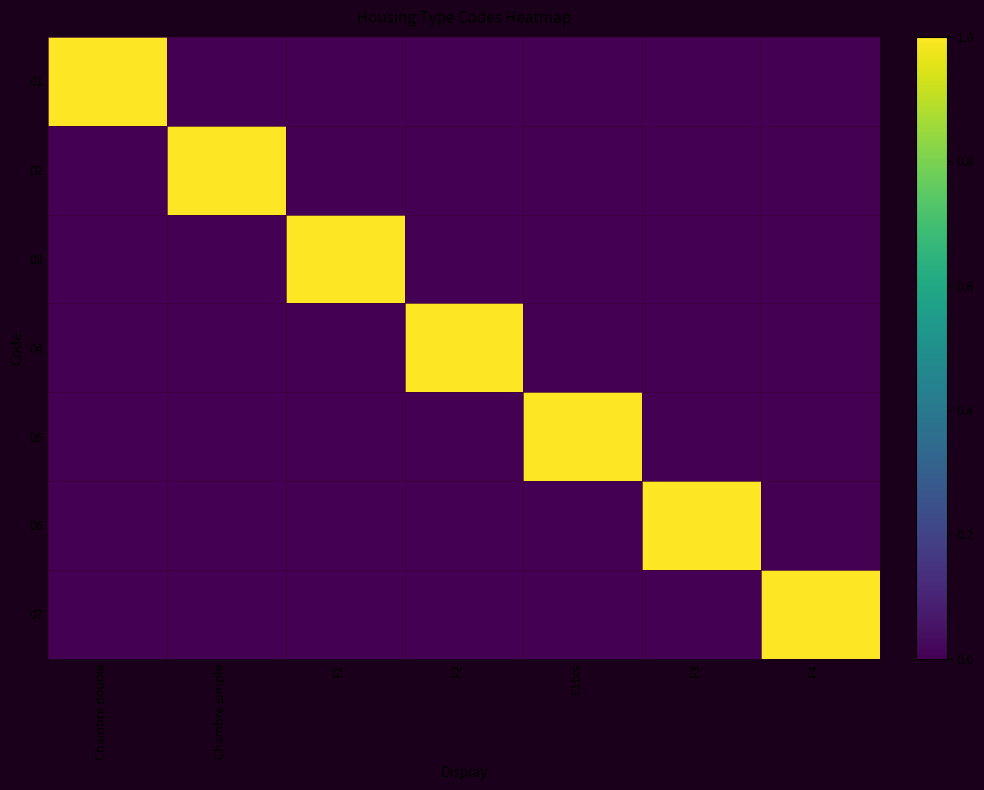

Which series changed the most between F1 and F3?

03